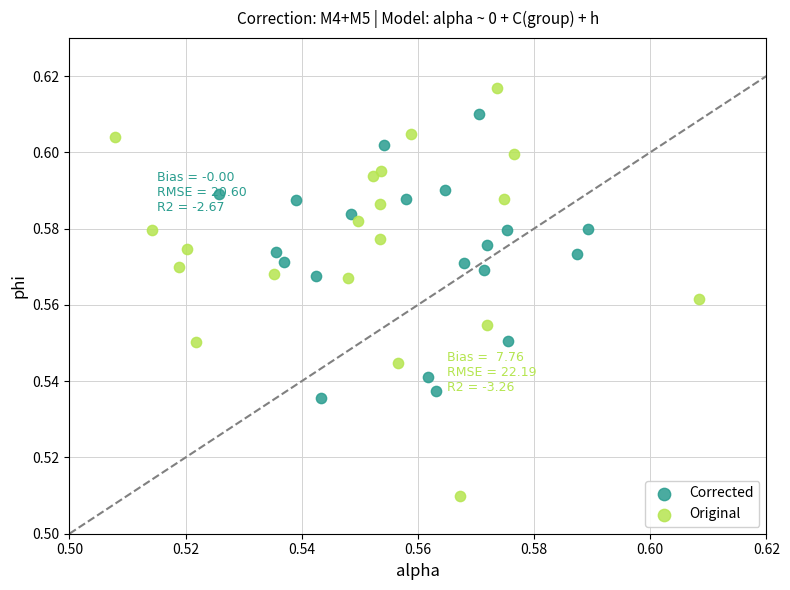

Which series reaches the minimum Y coordinate?

Original